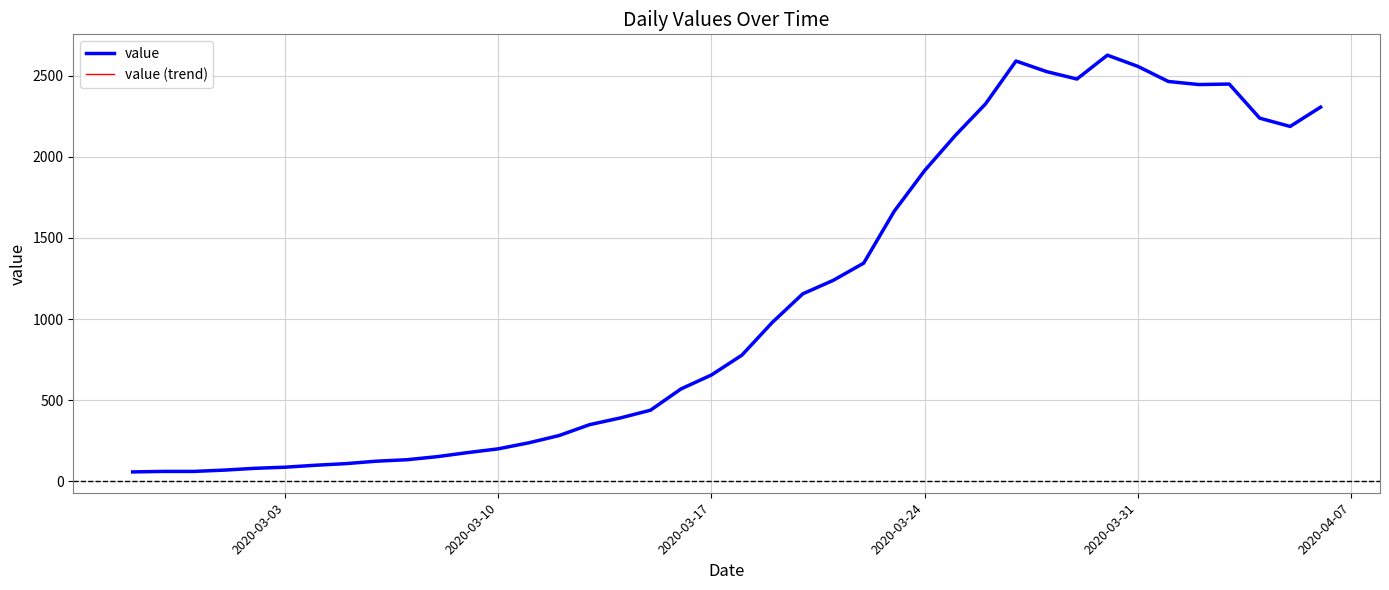

At how many categories does at least one series exceed 1570?

15